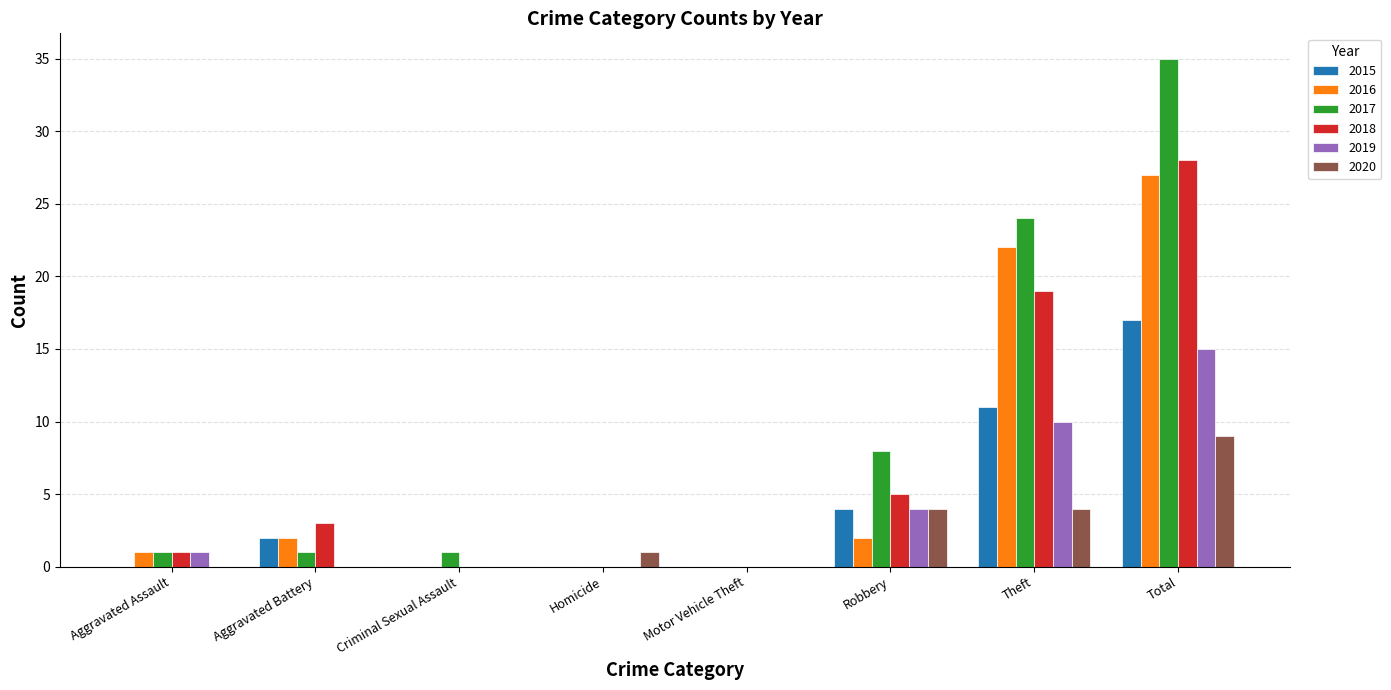

The value of 2019 at Homicide is 0. True or false?

True